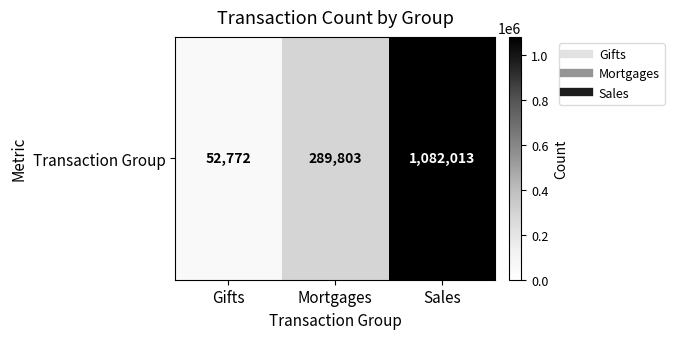

Approximately how many times larger is the value at Sales compared to Mortgages?

3.7